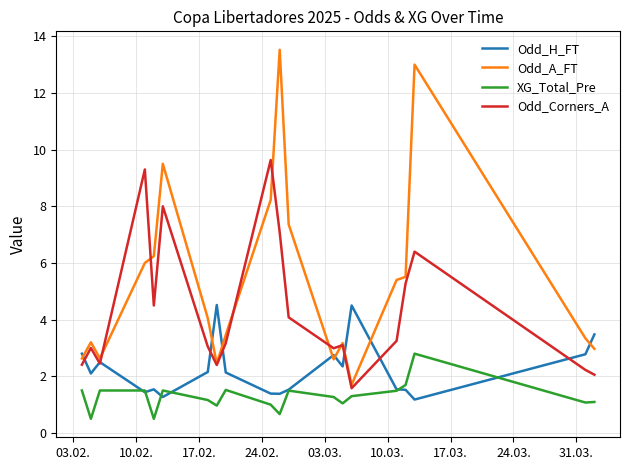

Does the chart display data point markers on the line(s)?

No